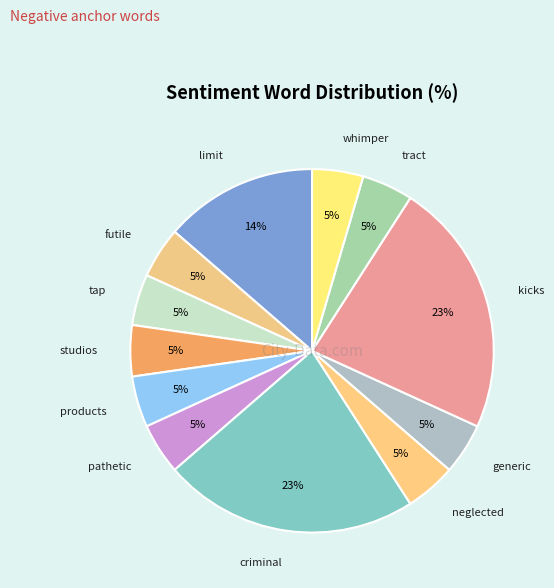

To the nearest percent, what is the average slice percentage?

8%